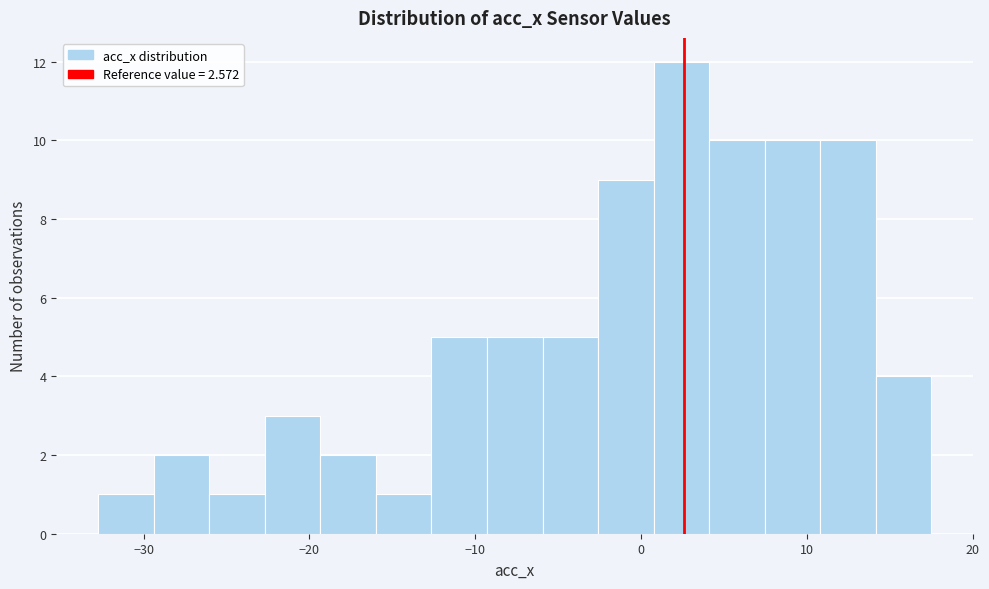

Around what value on the x-axis is the tallest bar? Give the approximate position of its centre, as read against the axis.

2